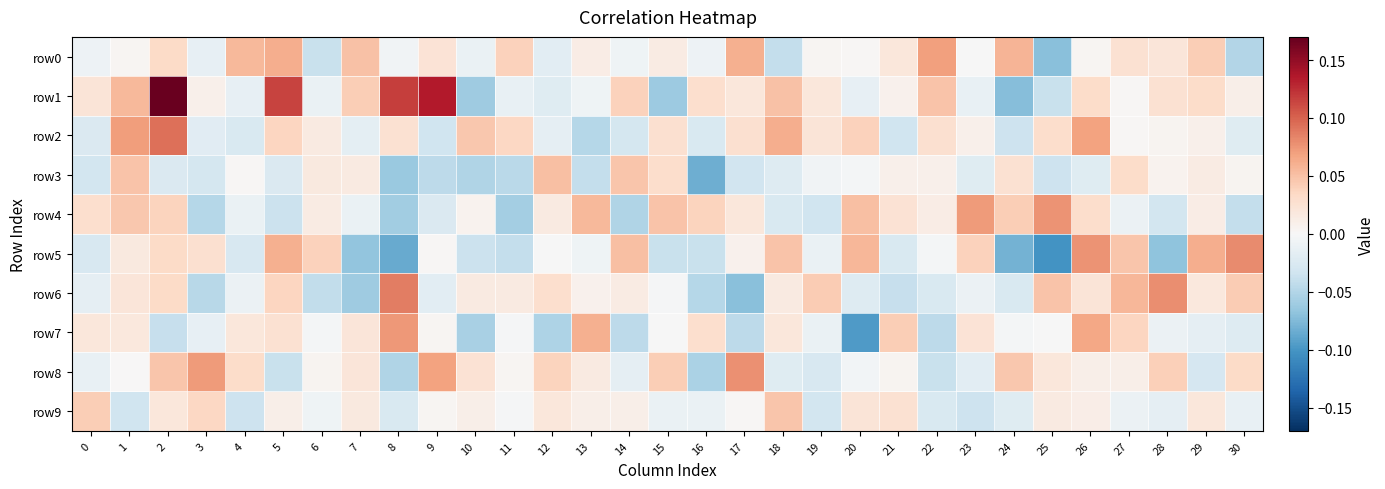

At which category does the chart reach its peak across all series?

2